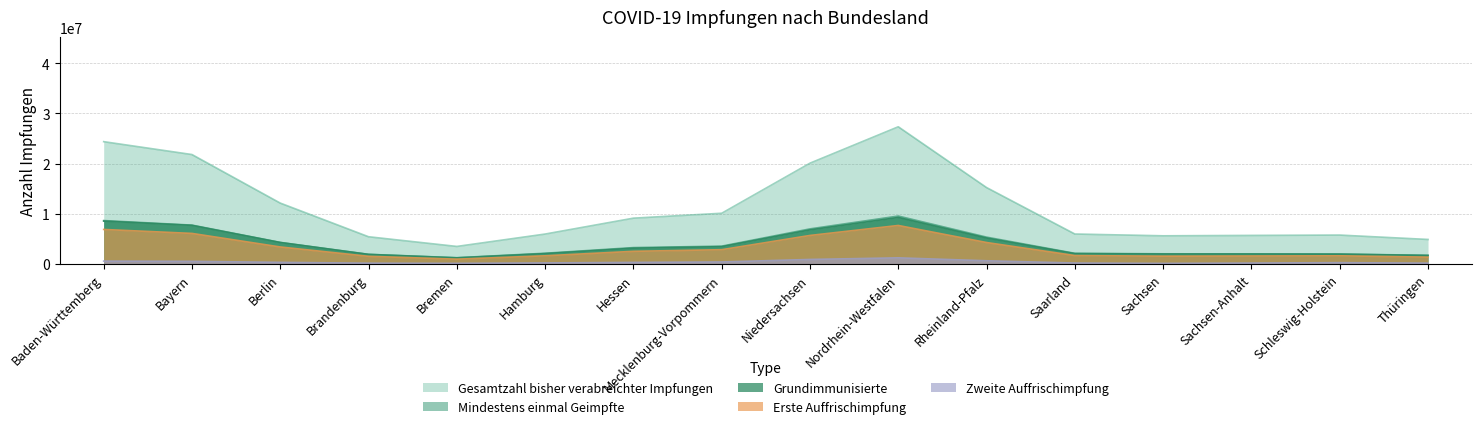

The Zweite Auffrischimpfung series shows 1898927 at Nordrhein-Westfalen. True or false?

True